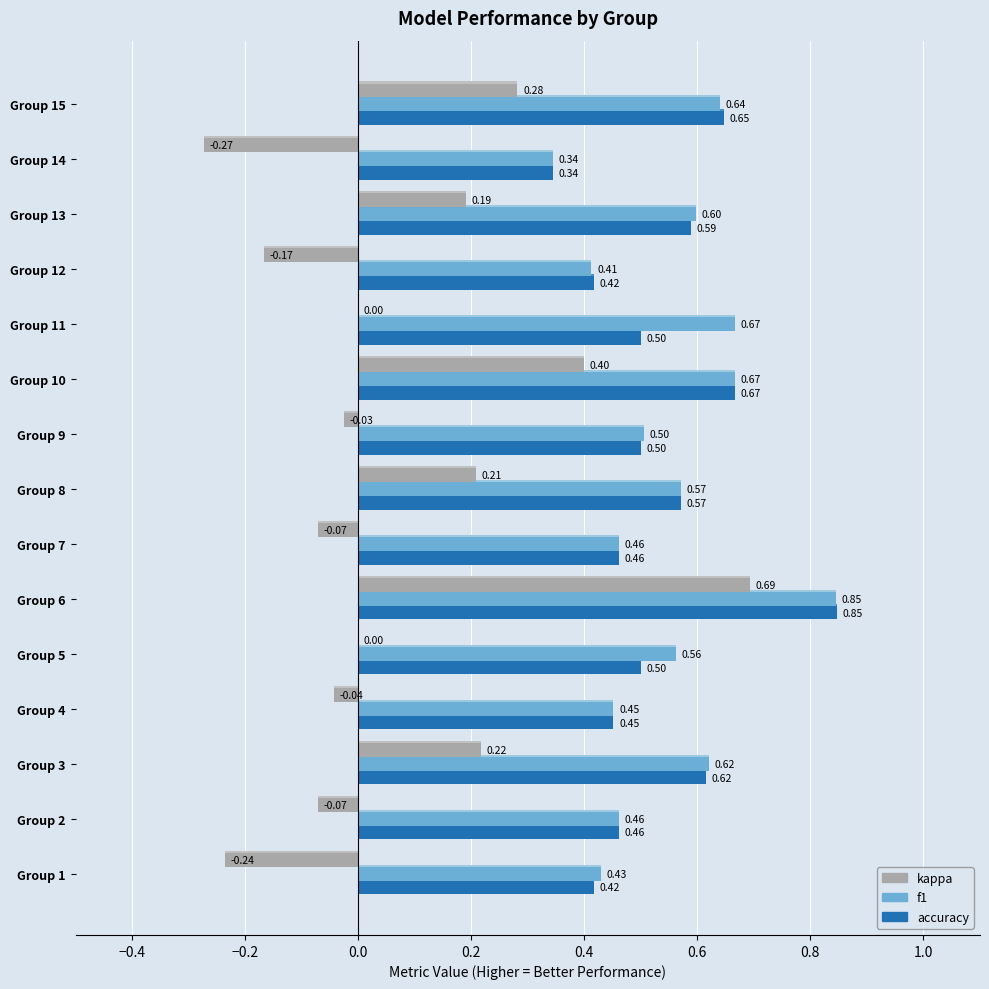

True or false: kappa has a value of 0.1 at Group 15.

False